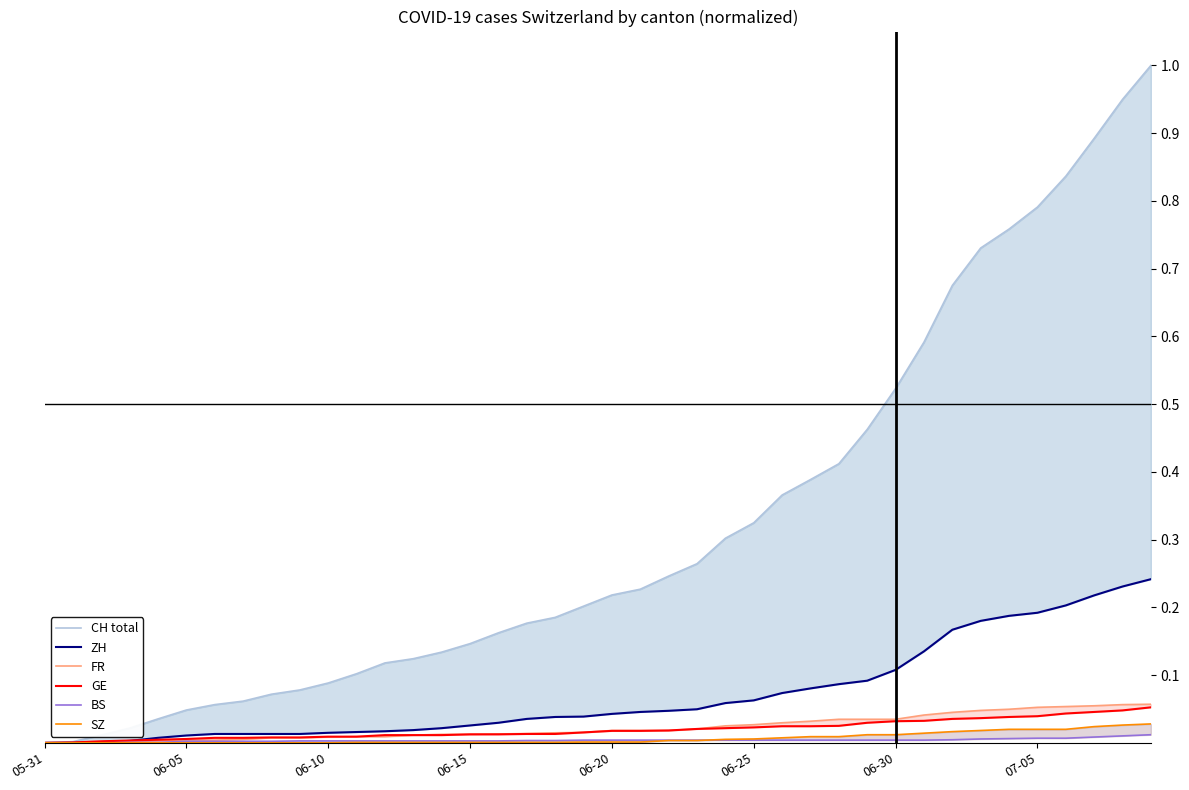

Reading right to left, transcribe all the data shown in this chart.

CH total: 1.0	0.9	0.9	0.8	0.8	0.8	0.7	0.7	0.6	0.5	0.5	0.4	0.4	0.4	0.3	0.3	0.3	0.2	0.2	0.2	0.2	0.2	0.2	0.2	0.1	0.1	0.1	0.1	0.1	0.1	0.1	0.1	0.1	0.1	0.0	0.0	0.0	0.0	0.0	0.0
ZH: 0.2	0.2	0.2	0.2	0.2	0.2	0.2	0.2	0.1	0.1	0.1	0.1	0.1	0.1	0.1	0.1	0.0	0.0	0.0	0.0	0.0	0.0	0.0	0.0	0.0	0.0	0.0	0.0	0.0	0.0	0.0	0.0	0.0	0.0	0.0	0.0	0.0	0.0	0.0	0.0
FR: 0.1	0.1	0.1	0.1	0.1	0.0	0.0	0.0	0.0	0.0	0.0	0.0	0.0	0.0	0.0	0.0	0.0	0.0	0.0	0.0	0.0	0.0	0.0	0.0	0.0	0.0	0.0	0.0	0.0	0.0	0.0	0.0	0.0	0.0	0.0	0.0	0.0	0.0	0.0	0.0
GE: 0.1	0.0	0.0	0.0	0.0	0.0	0.0	0.0	0.0	0.0	0.0	0.0	0.0	0.0	0.0	0.0	0.0	0.0	0.0	0.0	0.0	0.0	0.0	0.0	0.0	0.0	0.0	0.0	0.0	0.0	0.0	0.0	0.0	0.0	0.0	0.0	0.0	0.0	0.0	0.0
BS: 0.0	0.0	0.0	0.0	0.0	0.0	0.0	0.0	0.0	0.0	0.0	0.0	0.0	0.0	0.0	0.0	0.0	0.0	0.0	0.0	0.0	0.0	0.0	0.0	0.0	0.0	0.0	0.0	0.0	0.0	0.0	0.0	0.0	0.0	0.0	0.0	0.0	0.0	0.0	0.0
SZ: 0.0	0.0	0.0	0.0	0.0	0.0	0.0	0.0	0.0	0.0	0.0	0.0	0.0	0.0	0.0	0.0	0.0	0.0	0.0	0.0	0.0	0.0	0.0	0.0	0.0	0.0	0.0	0.0	0.0	0.0	0.0	0.0	0.0	0.0	0.0	0.0	0.0	0.0	0.0	0.0